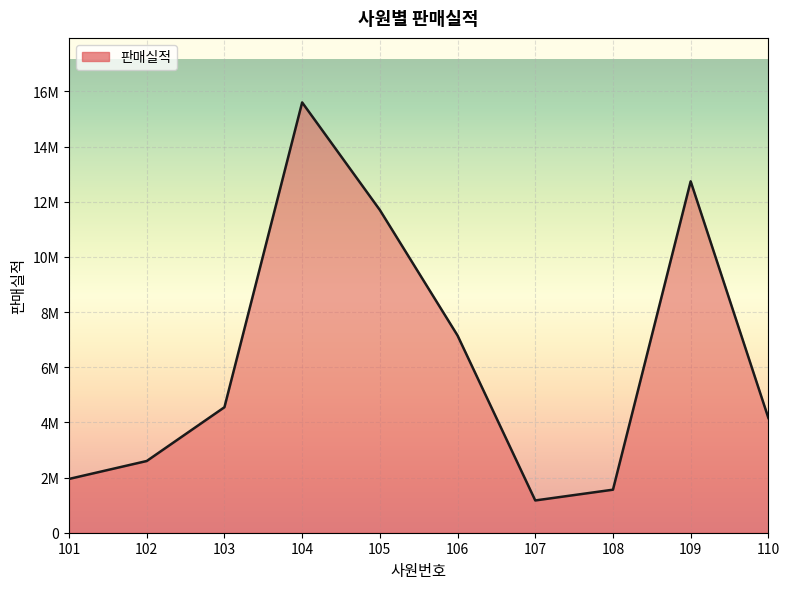

What is the change in value from 103 to 106?

+2600000